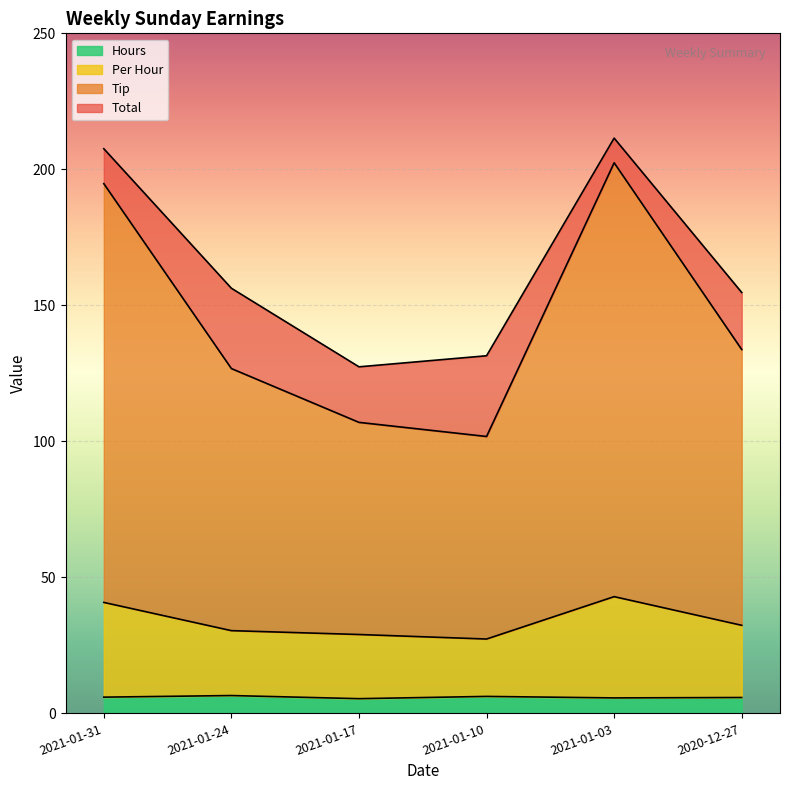

How many data points in Tip are less than 101?

3